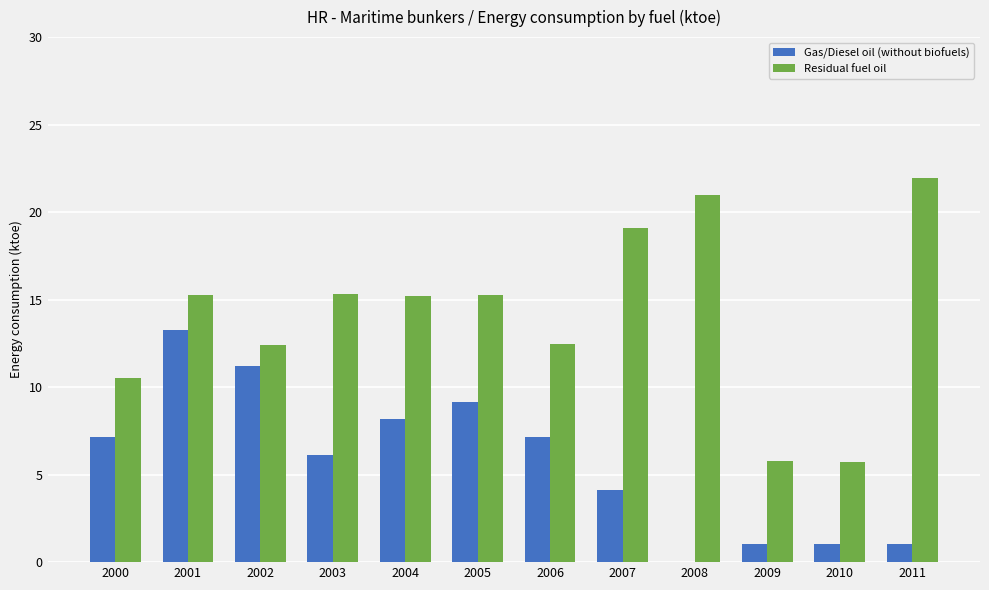

What are all the series names shown in the legend?

Gas/Diesel oil (without biofuels), Residual fuel oil